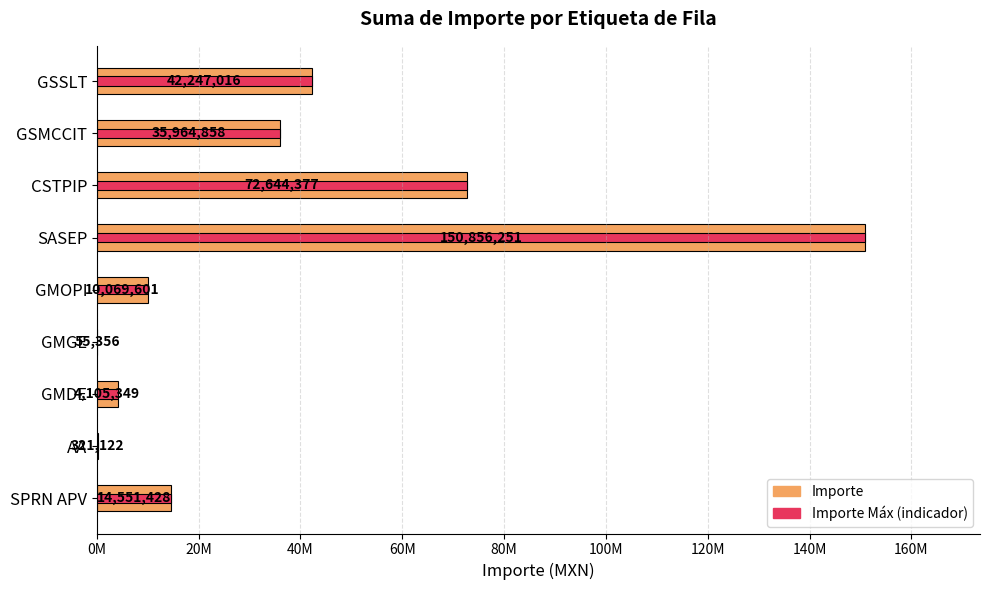

Which has a higher value, CSTPIP or SPRN APV?

CSTPIP